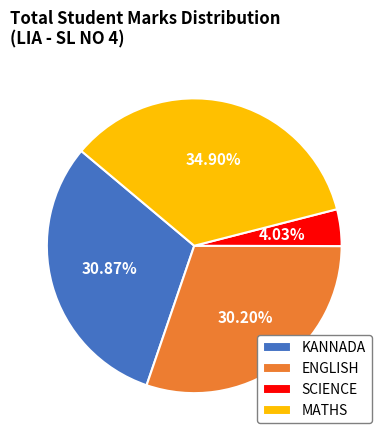

Combined, do ENGLISH and SCIENCE account for over 50%?

No